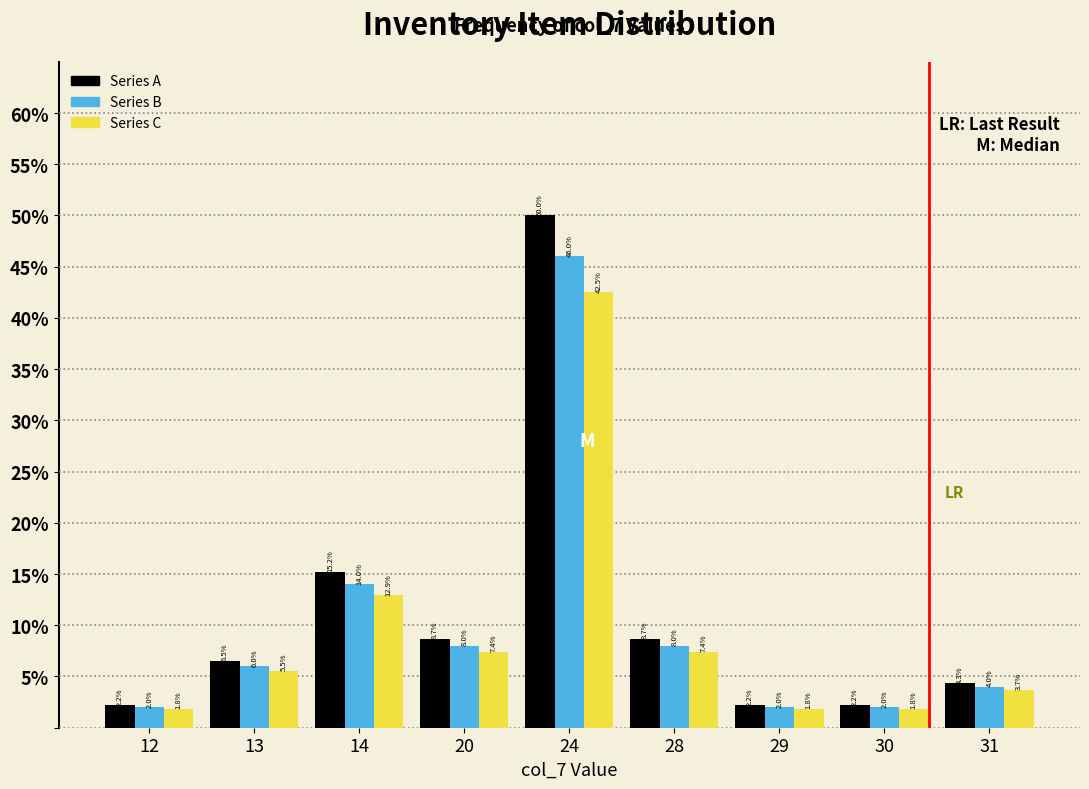

Reading left to right, transcribe all the data shown in this chart.

Series A: 12=2.2	13=6.5	14=15.2	20=8.7	24=50.0	28=8.7	29=2.2	30=2.2	31=4.3
Series B: 12=2.0	13=6.0	14=14.0	20=8.0	24=46.0	28=8.0	29=2.0	30=2.0	31=4.0
Series C: 12=1.8	13=5.5	14=12.9	20=7.4	24=42.5	28=7.4	29=1.8	30=1.8	31=3.7